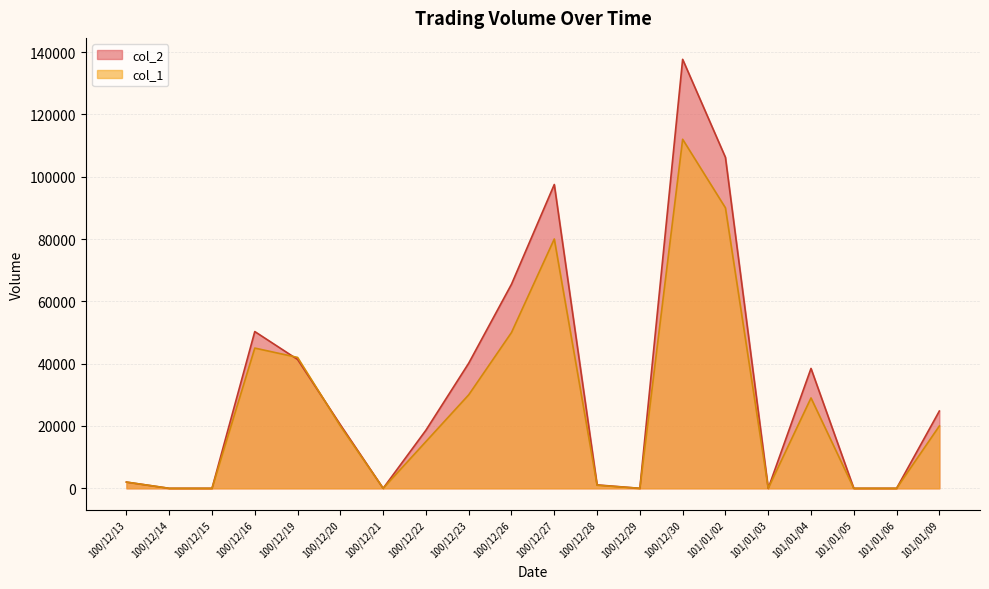

What is the sum of all col_1 values?

536000